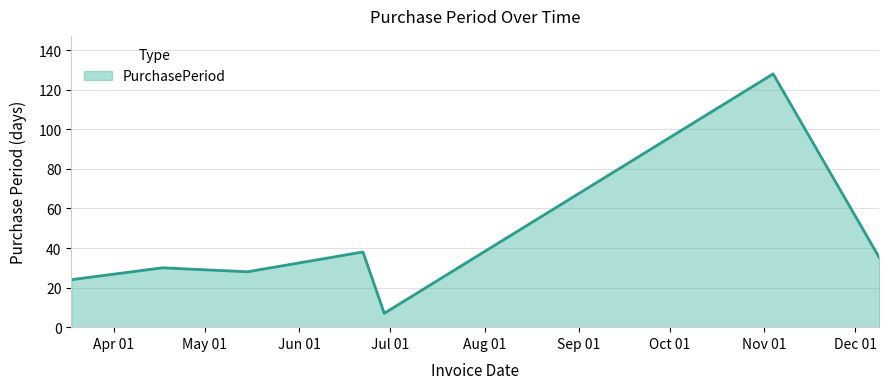

What is the maximum value shown in the chart?

128